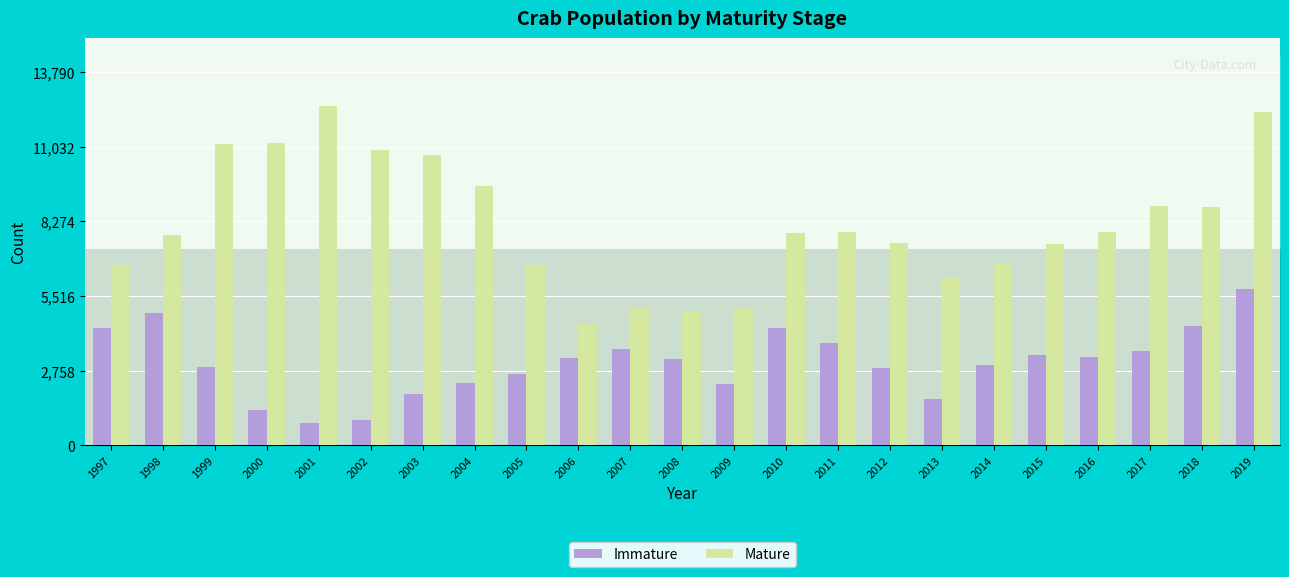

Is the value of Mature at 2015 greater than the value of Immature at 2014?

Yes